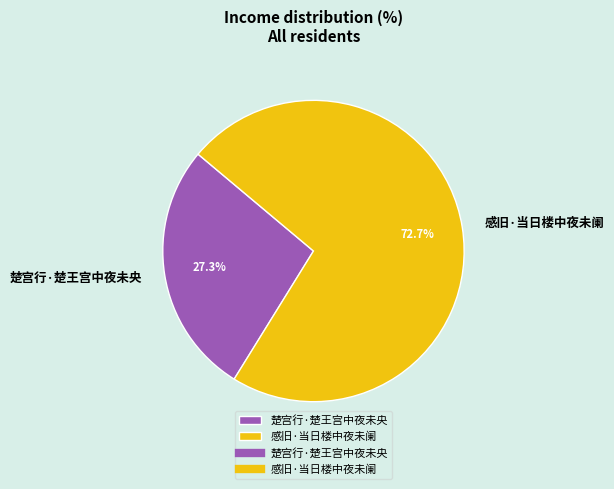

Is it true that 感旧·当日楼中夜未阑 is 73% of the pie?

True